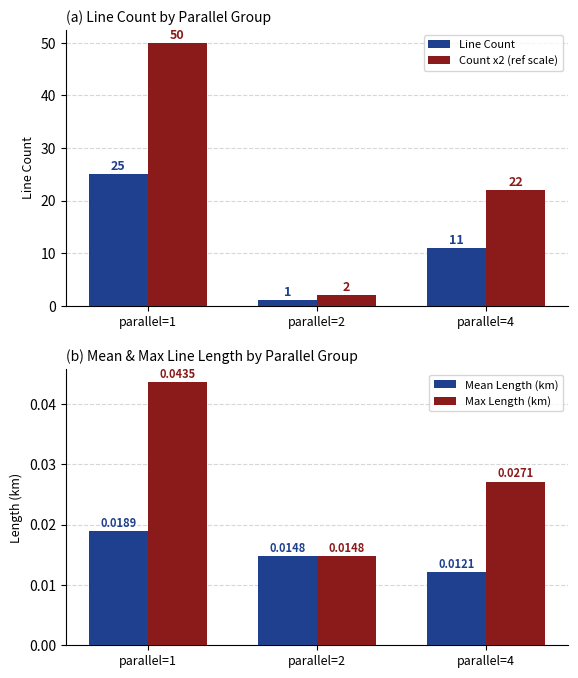

What is the difference between the Count x2 (ref scale) values at parallel=4 and parallel=1?

28